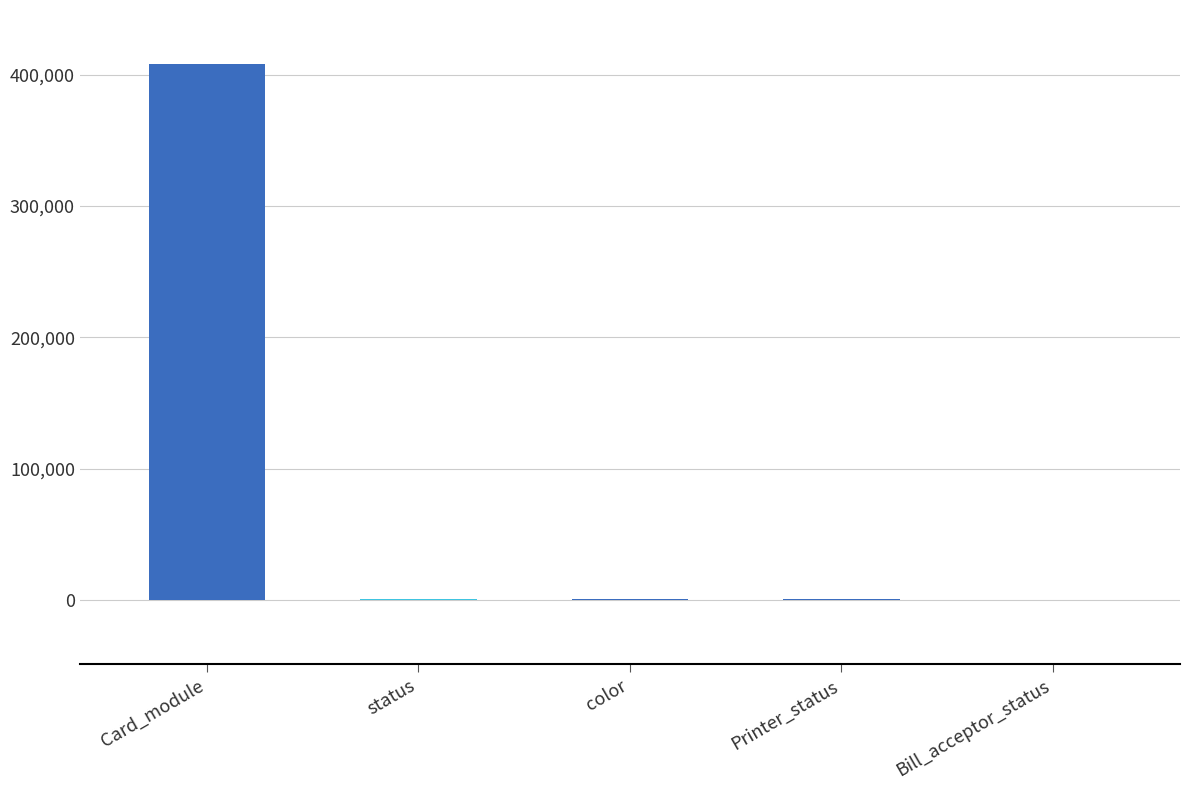

Between Card_module and Printer_status, which is larger?

Card_module